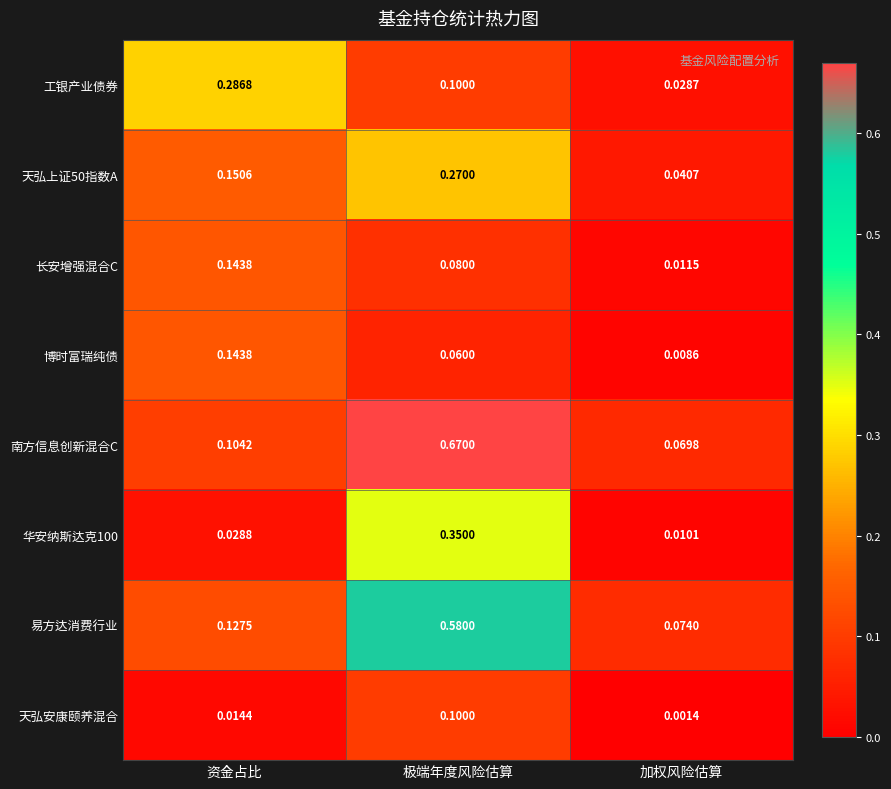

List the labels in order of 天弘上证50指数A value, smallest first.

加权风险估算, 资金占比, 极端年度风险估算